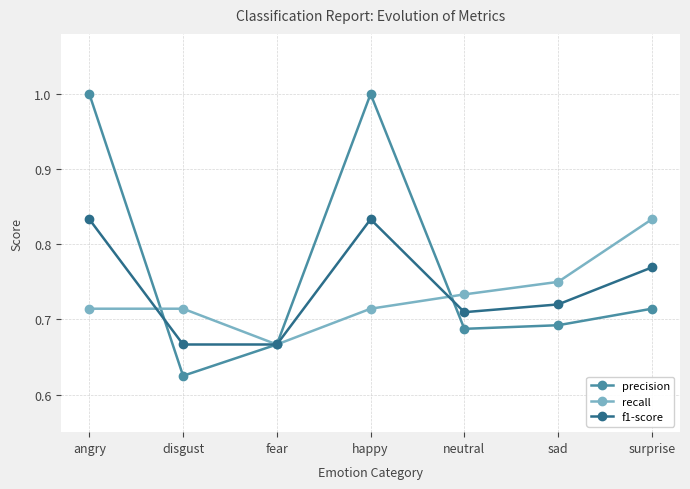

Where is the first local minimum for recall?

fear